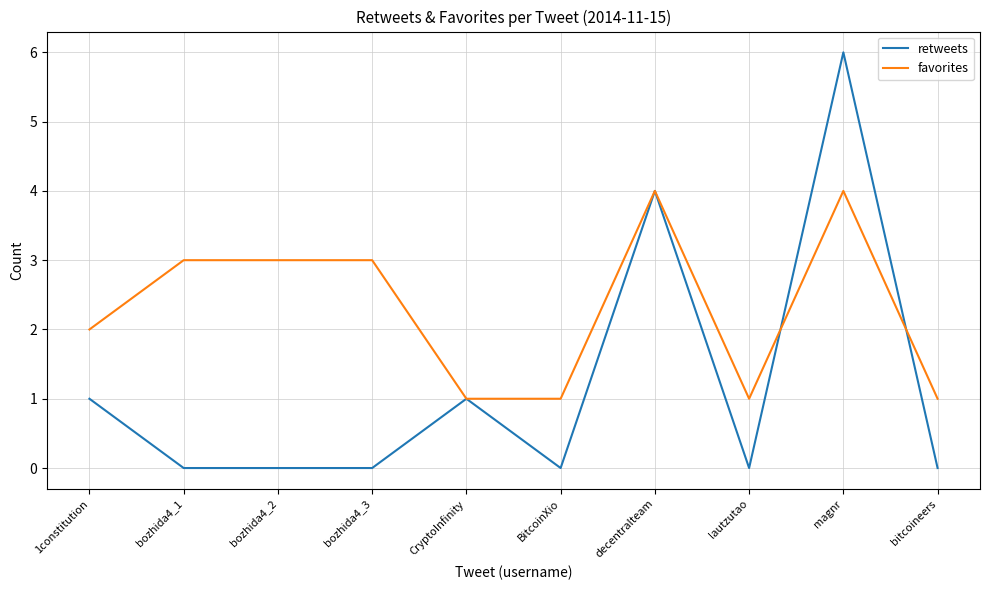

What is the difference between the maximum and minimum values in the favorites series?

3